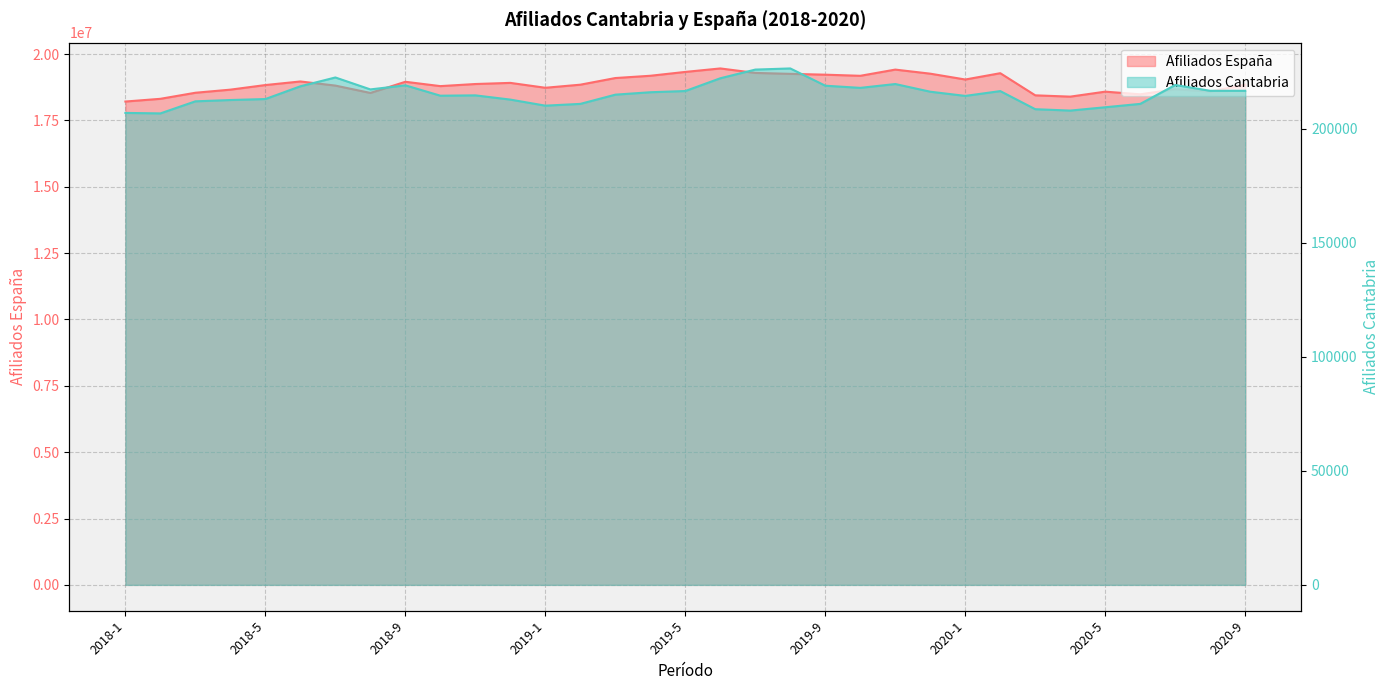

What is the approximate value of Afiliados España at 2019-2?

18846671